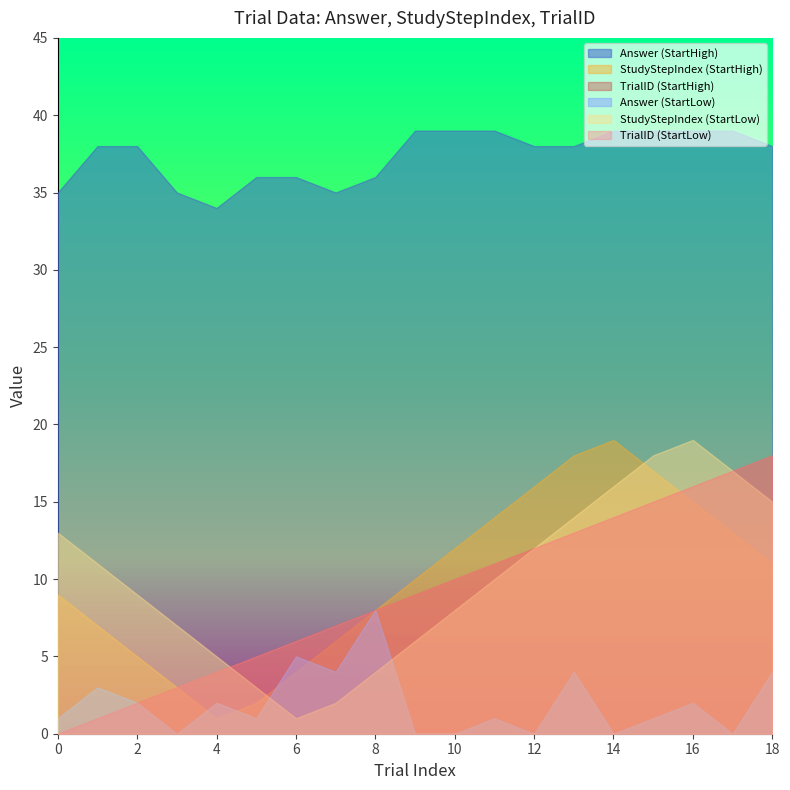

Reading right to left, transcribe all the data shown in this chart.

TrialID: 18	17	16	15	14	13	12	11	10	9	8	7	6	5	4	3	2	1	0	18	17	16	15	14	13	12	11	10	9	8	7	6	5	4	3	2	1	0
StudyStepIndex: 15	17	19	18	16	14	12	10	8	6	4	2	1	3	5	7	9	11	13	11	13	15	17	19	18	16	14	12	10	8	6	4	2	1	3	5	7	9
Answer: 4	0	2	1	0	4	0	1	0	0	8	4	5	1	2	0	2	3	1	38	39	39	39	39	38	38	39	39	39	36	35	36	36	34	35	38	38	35